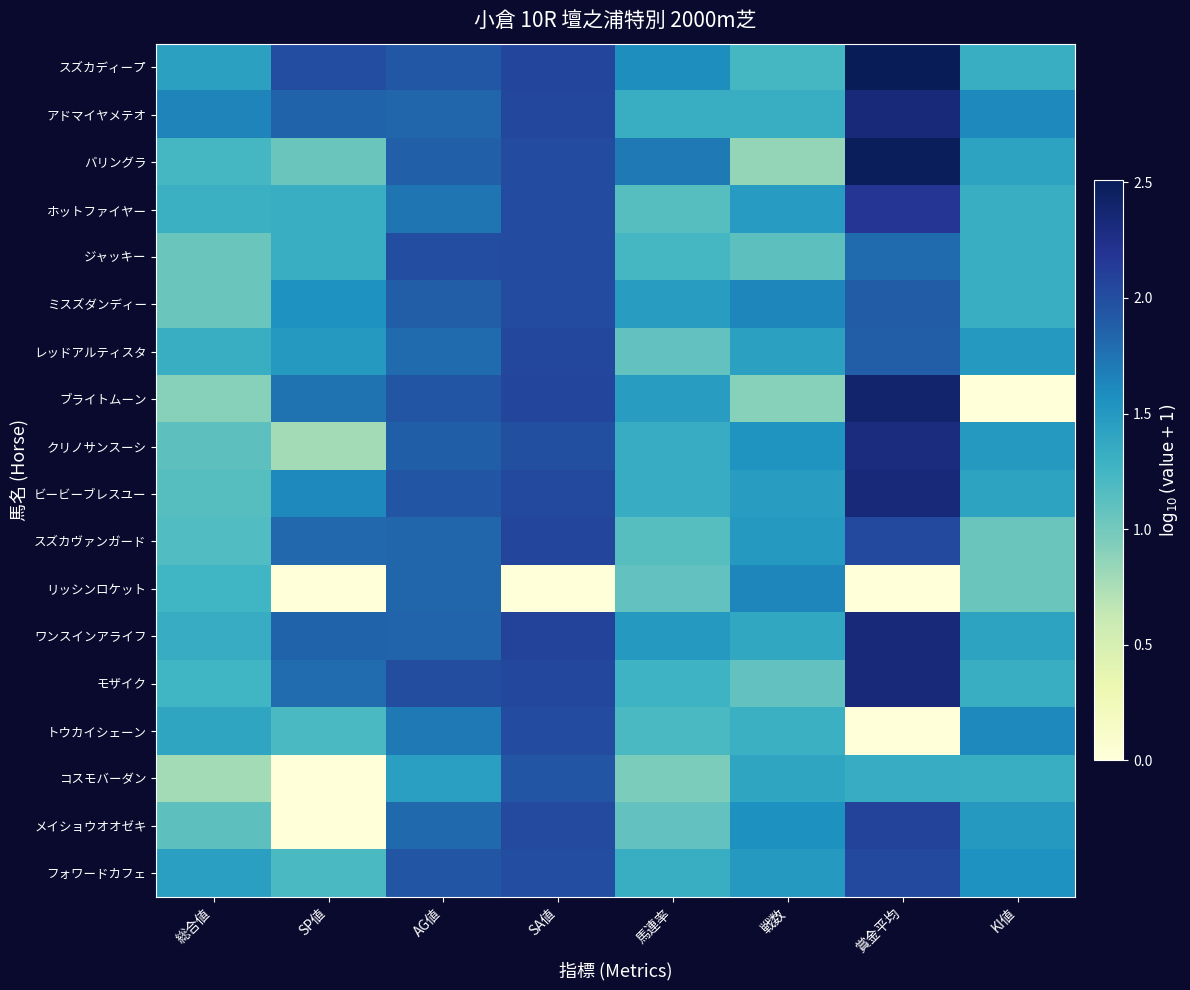

Rank the series by their maximum value, from lowest to highest.

リッシンロケット, コスモバーダン, ジャッキー, トウカイシェーン, ミスズダンディー, フォワードカフェ, レッドアルティスタ, スズカヴァンガード, メイショウオオゼキ, ホットファイヤー, クリノサンスーシ, ビービーブレスユー, ワンスインアライフ, アドマイヤメテオ, モザイク, ブライトムーン, バリングラ, スズカディープ